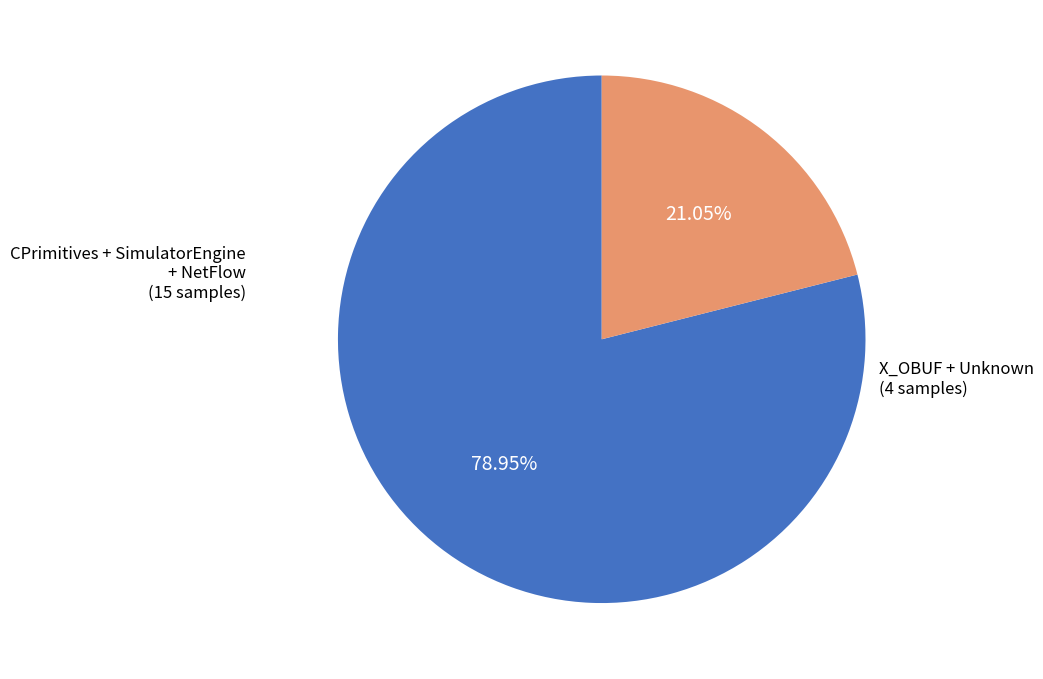

Is there a majority slice in this chart?

Yes